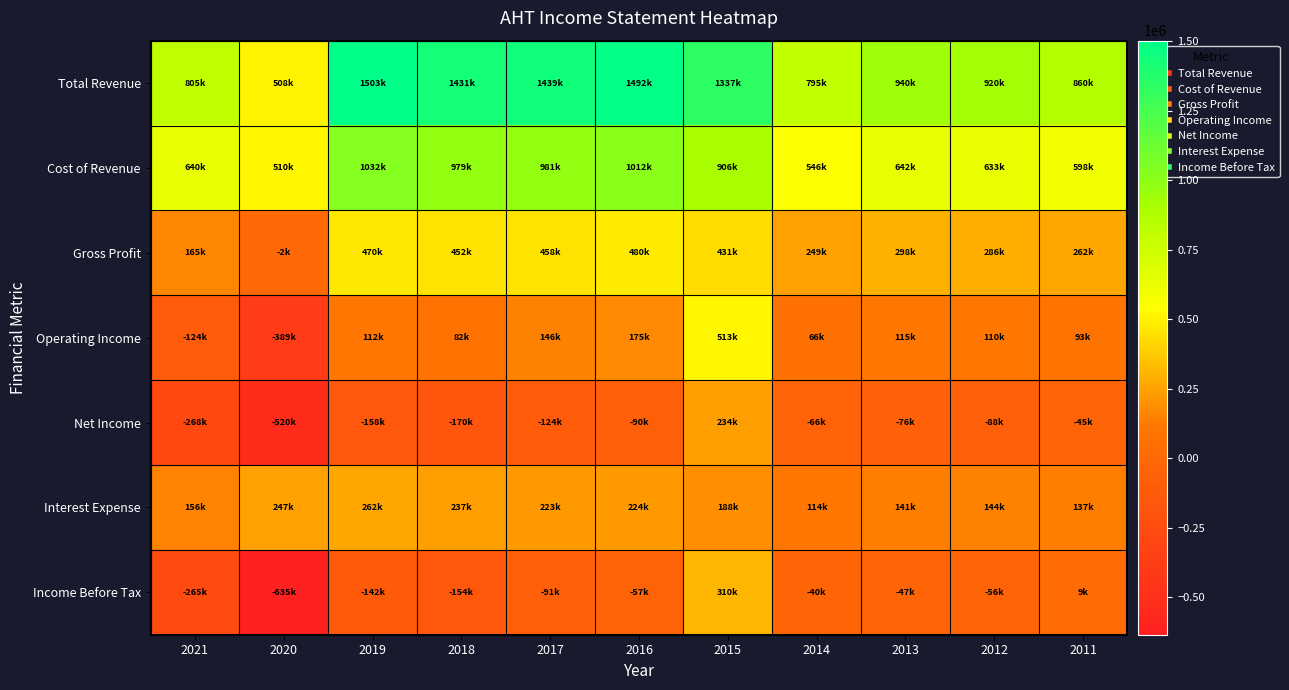

Which has a higher value, 2021 or 2011?

2011